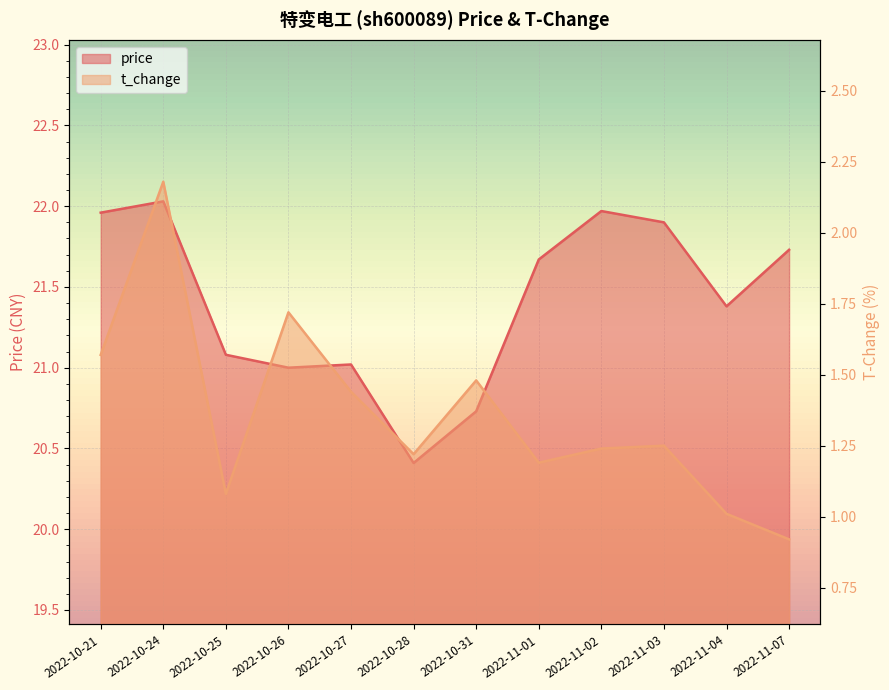

At how many categories does at least one series exceed 2?

12